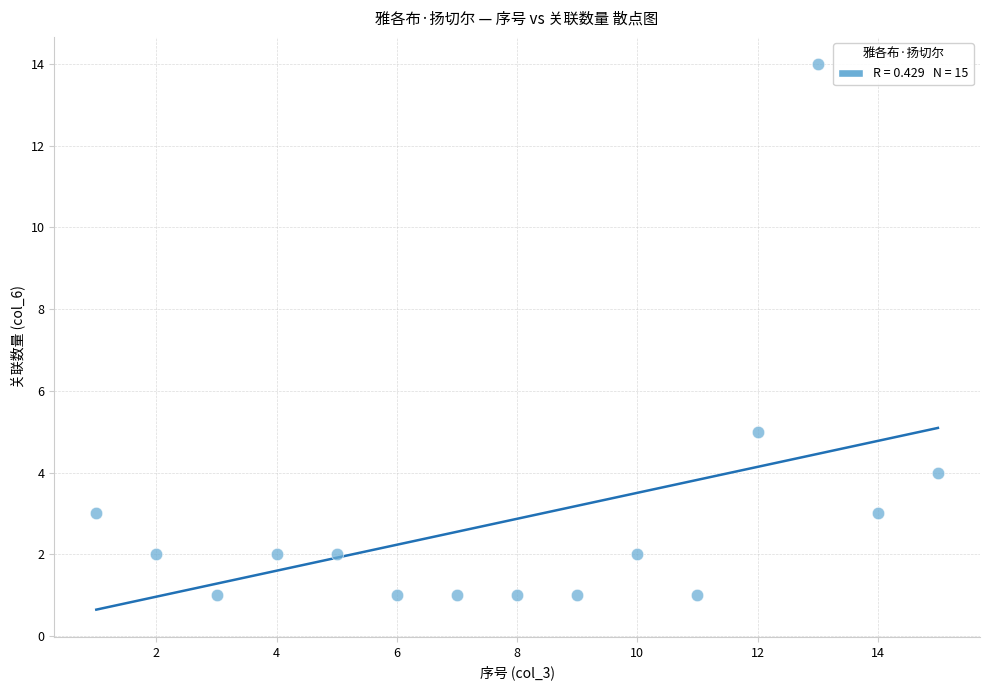

What Y value in the scatter plot is closest to 7?

5